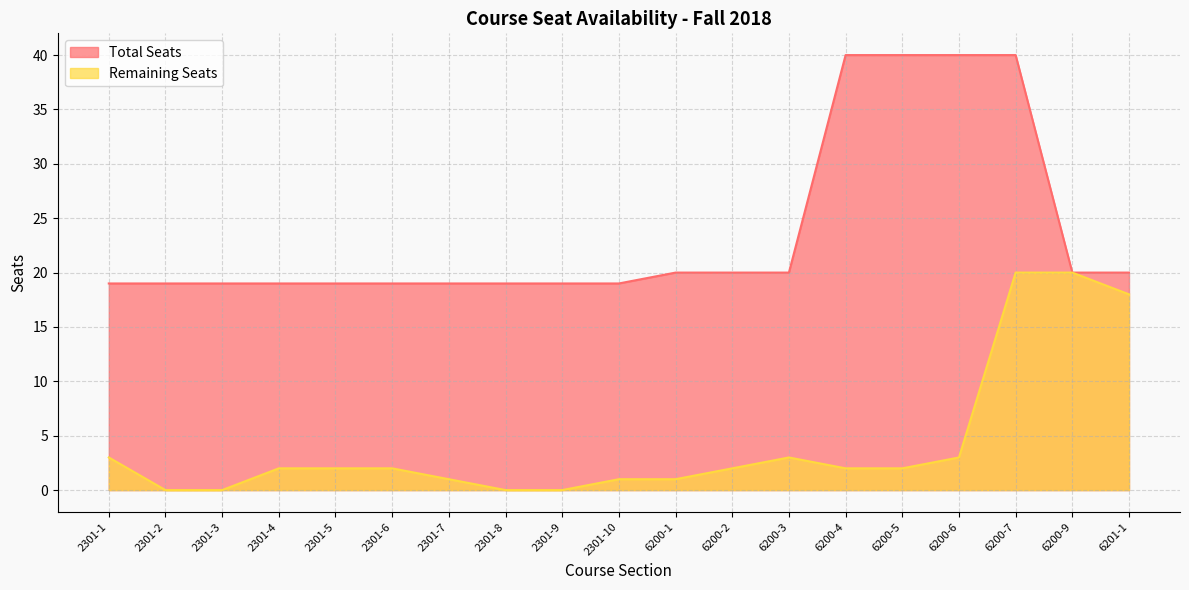

The Total Seats series shows 40 at 6200-6. True or false?

True